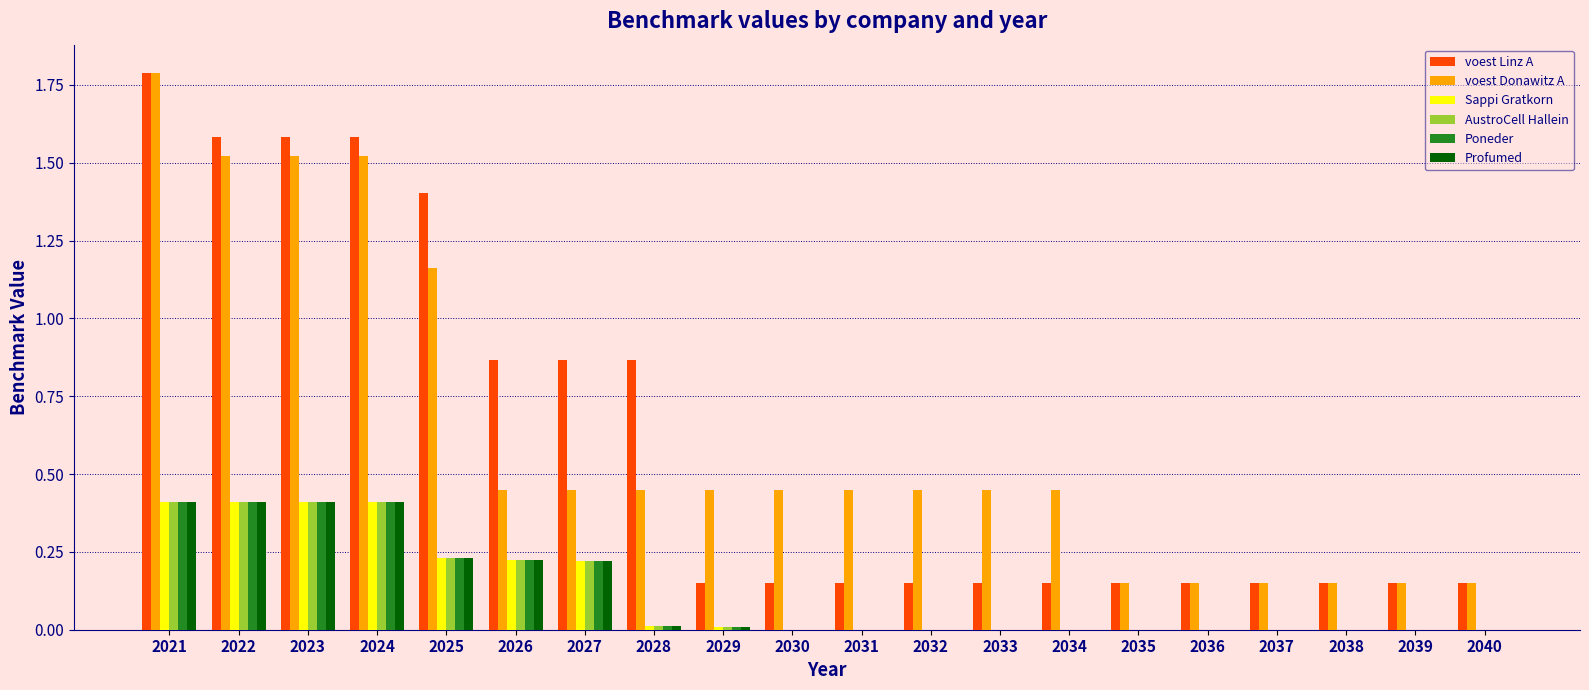

What is the maximum value shown in the chart?

1.8